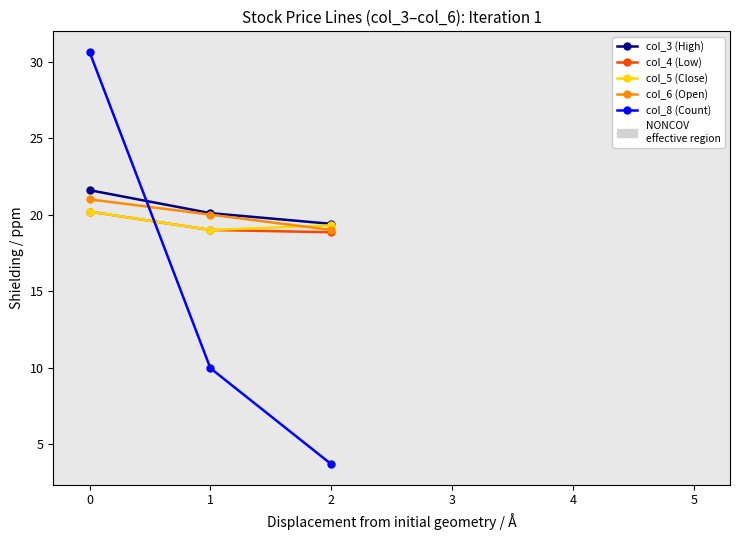

Reading right to left, what are all the values shown in this chart?

col_3 (High): 19.4	20.1	21.6
col_4 (Low): 18.9	19.0	20.2
col_5 (Close): 19.3	19.0	20.2
col_6 (Open): 19.0	20.0	21.0
col_8 (Count): 3.7	10.0	30.6